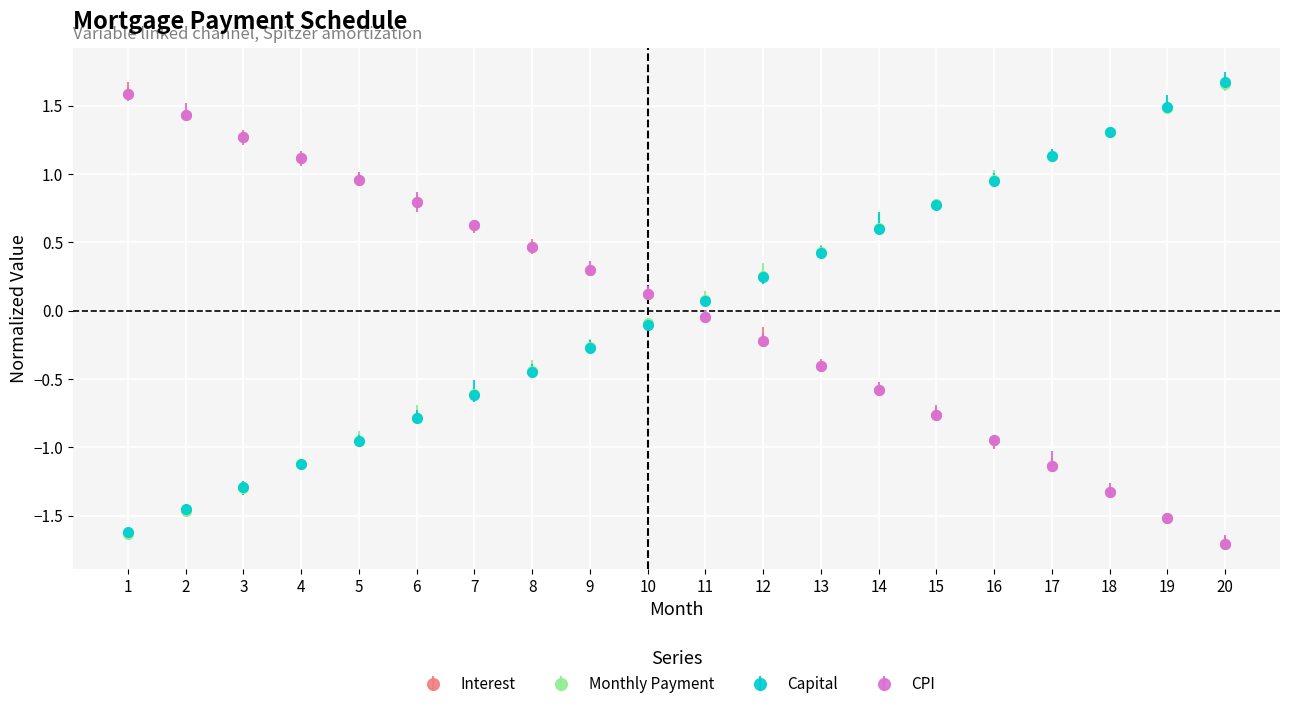

Is the value of Capital at 19 greater than the value of Interest at 15?

Yes